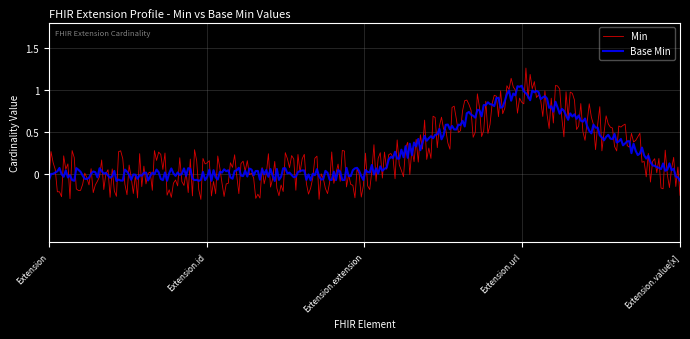

Reading left to right, extract all data points from this chart.

Min: Extension=0	Extension.id=0	Extension.extension=0	Extension.url=1	Extension.value[x]=0
Base Min: Extension=0	Extension.id=0	Extension.extension=0	Extension.url=1	Extension.value[x]=0